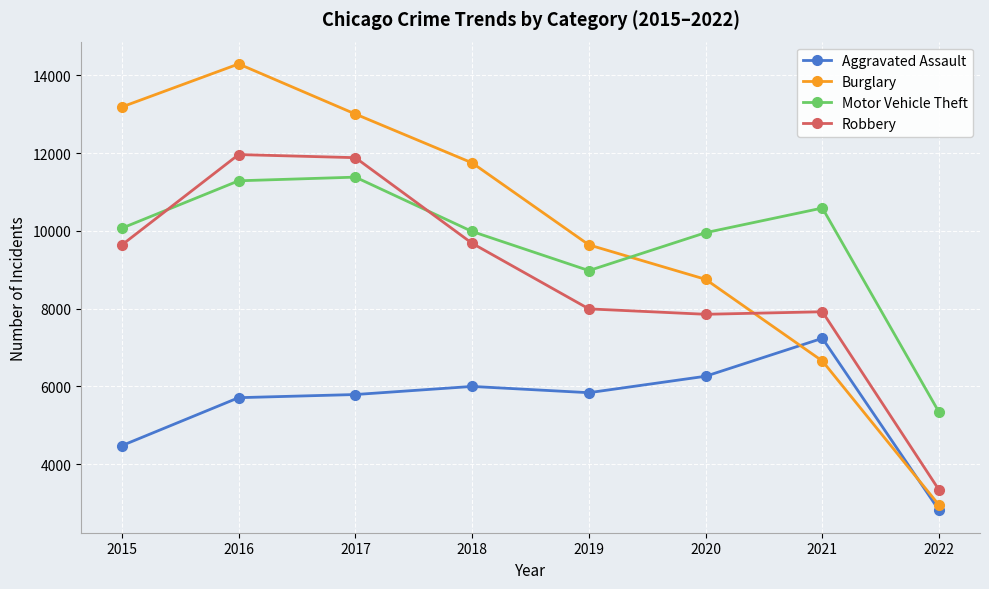

Read the Robbery value at 2018, to the nearest 100.

9700